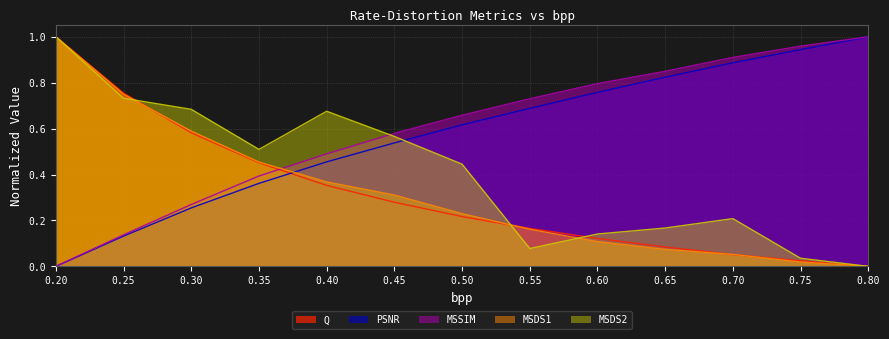

What is the average value of the MSSIM series?

0.6